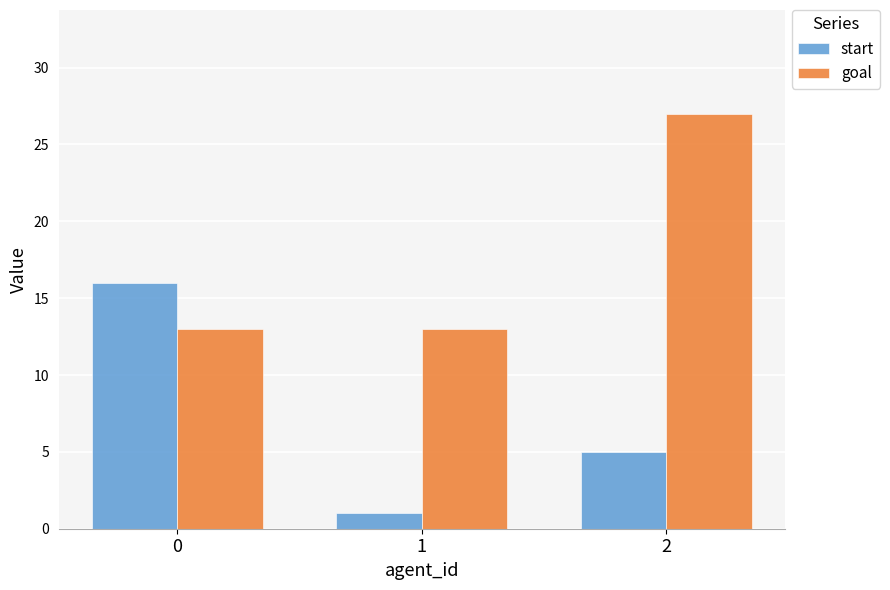

How many series are shown in this chart?

2